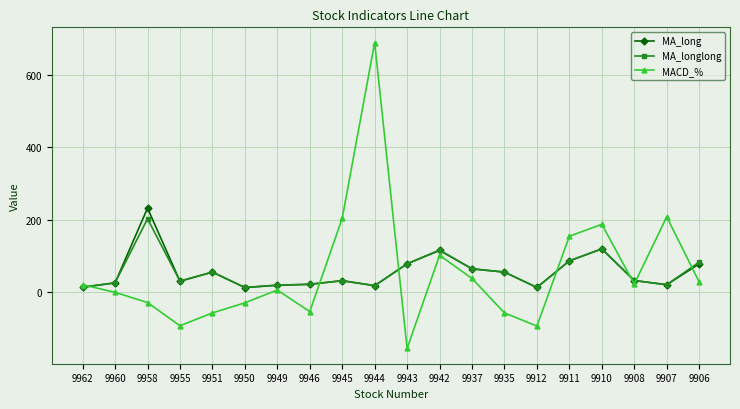

Which series has the largest range (max minus min)?

MACD_%